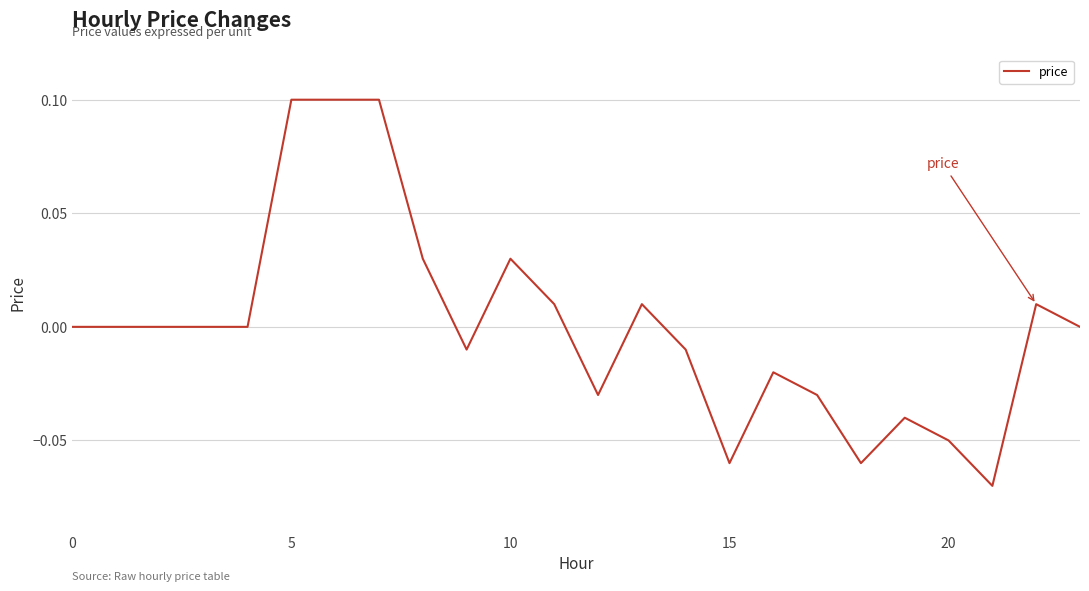

How many points are lower than both their immediate neighbors (excluding endpoints)?

5